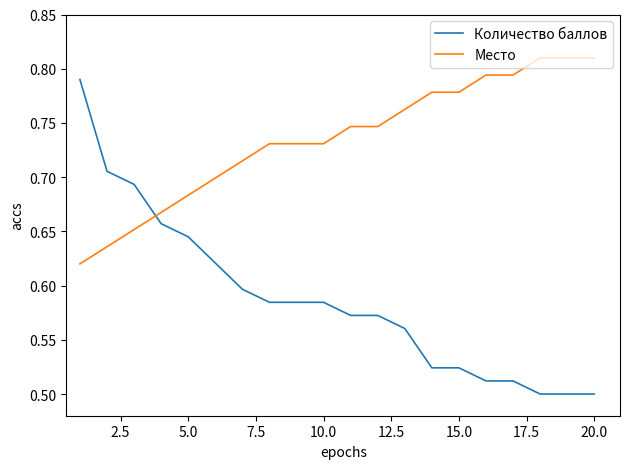

How many intersections are there between Место and Количество баллов?

1